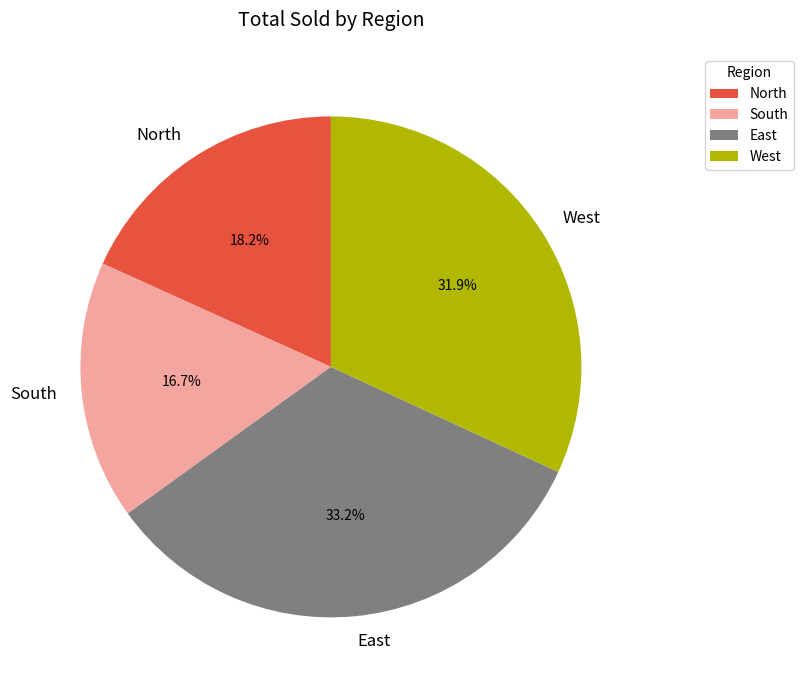

Approximately how many times larger is the value at North compared to South?

1.1